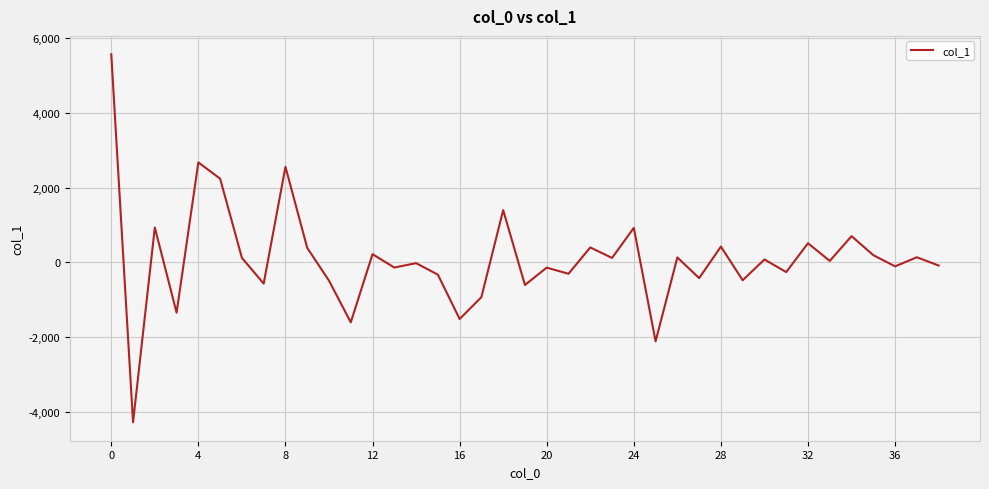

What is the difference between the second highest and minimum values?

6957.6